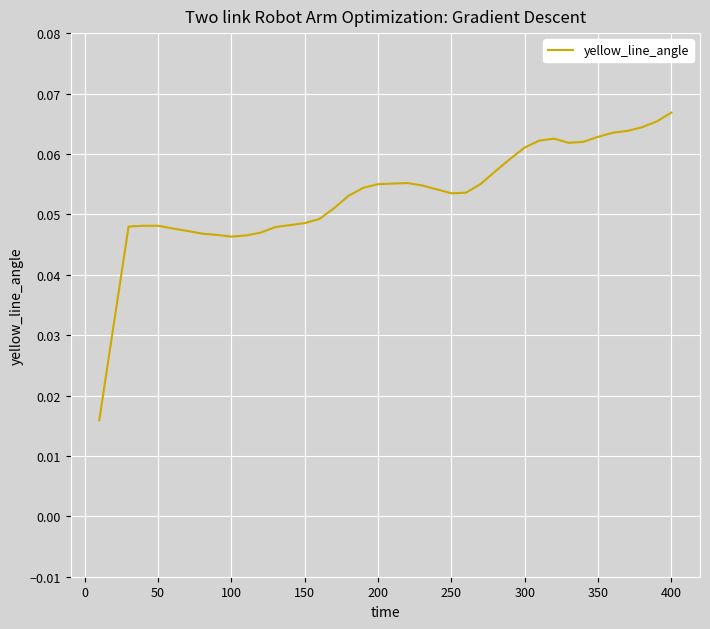

Is it true that the value at 50 is 0.1?

False